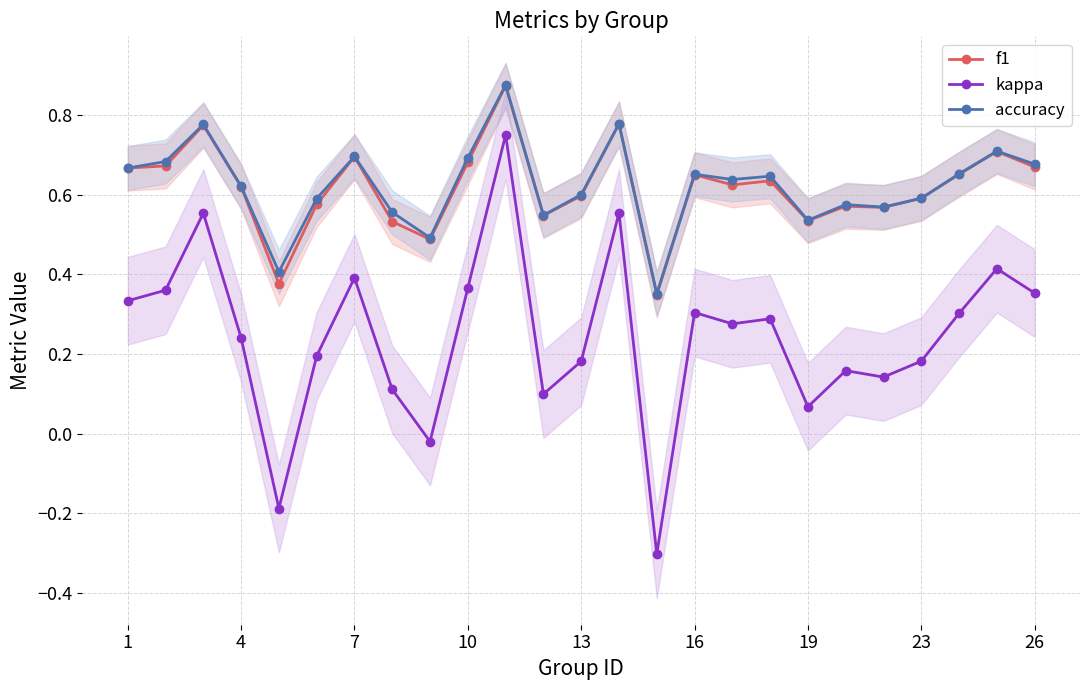

Reading right to left, what are all the values shown in this chart?

f1: 0.7	0.7	0.7	0.6	0.6	0.6	0.5	0.6	0.6	0.7	0.3	0.8	0.6	0.5	0.9	0.7	0.5	0.5	0.7	0.6	0.4	0.6	0.8	0.7	0.7
kappa: 0.4	0.4	0.3	0.2	0.1	0.2	0.1	0.3	0.3	0.3	-0.3	0.6	0.2	0.1	0.8	0.4	-0.0	0.1	0.4	0.2	-0.2	0.2	0.6	0.4	0.3
accuracy: 0.7	0.7	0.7	0.6	0.6	0.6	0.5	0.6	0.6	0.7	0.4	0.8	0.6	0.5	0.9	0.7	0.5	0.6	0.7	0.6	0.4	0.6	0.8	0.7	0.7